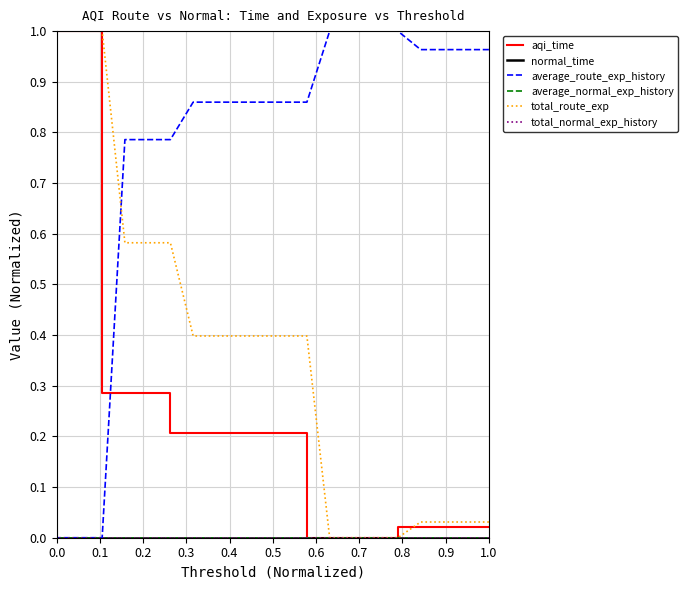

Between 0.3 and 0.8, which series saw the biggest shift?

total_route_exp